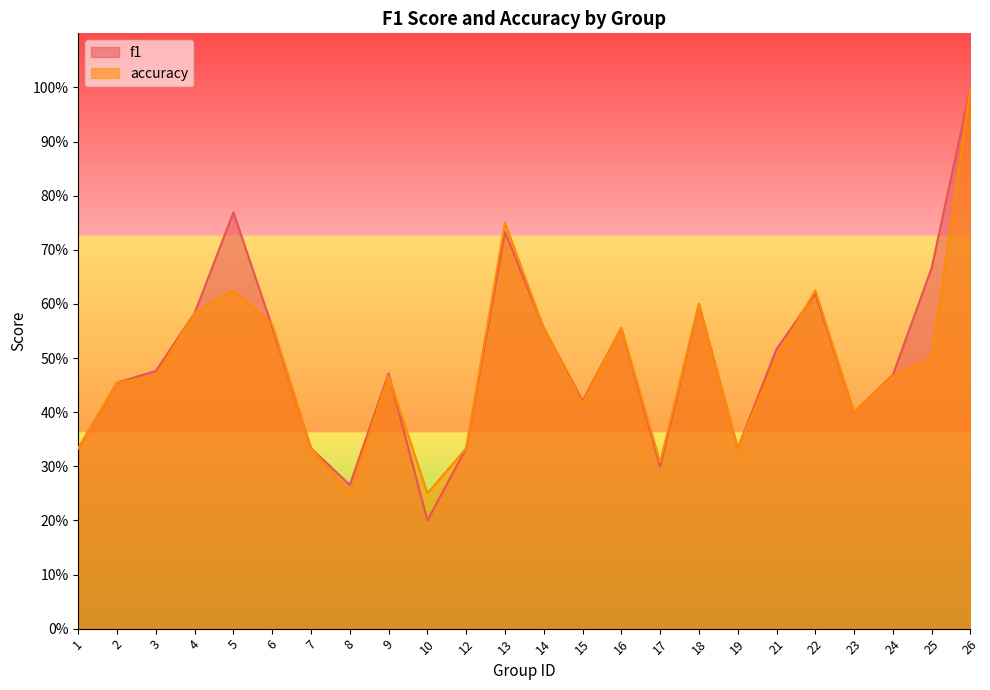

What is the total value across all series at 22?

1.2